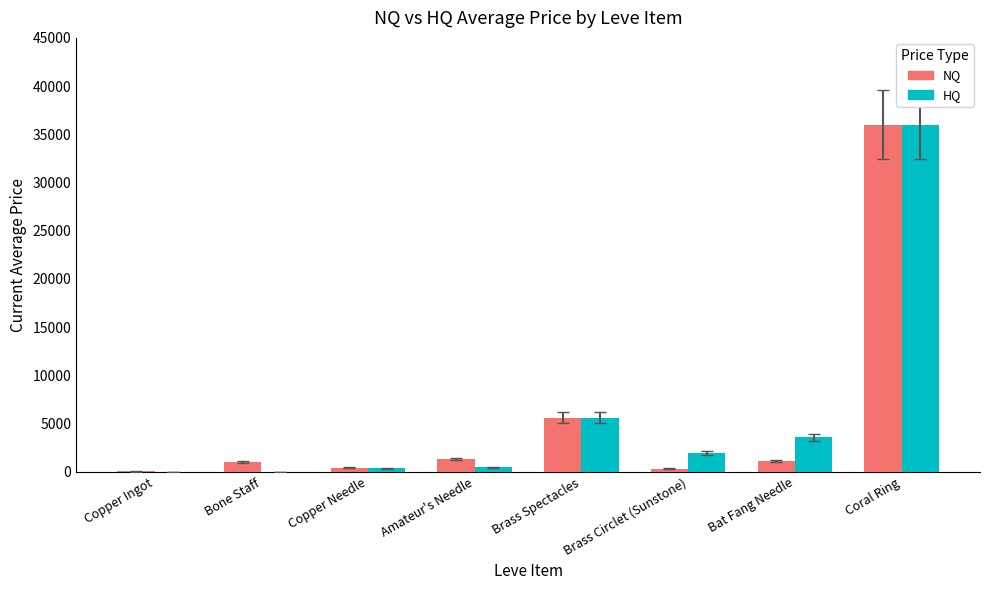

What is the greatest value displayed?

35999.5